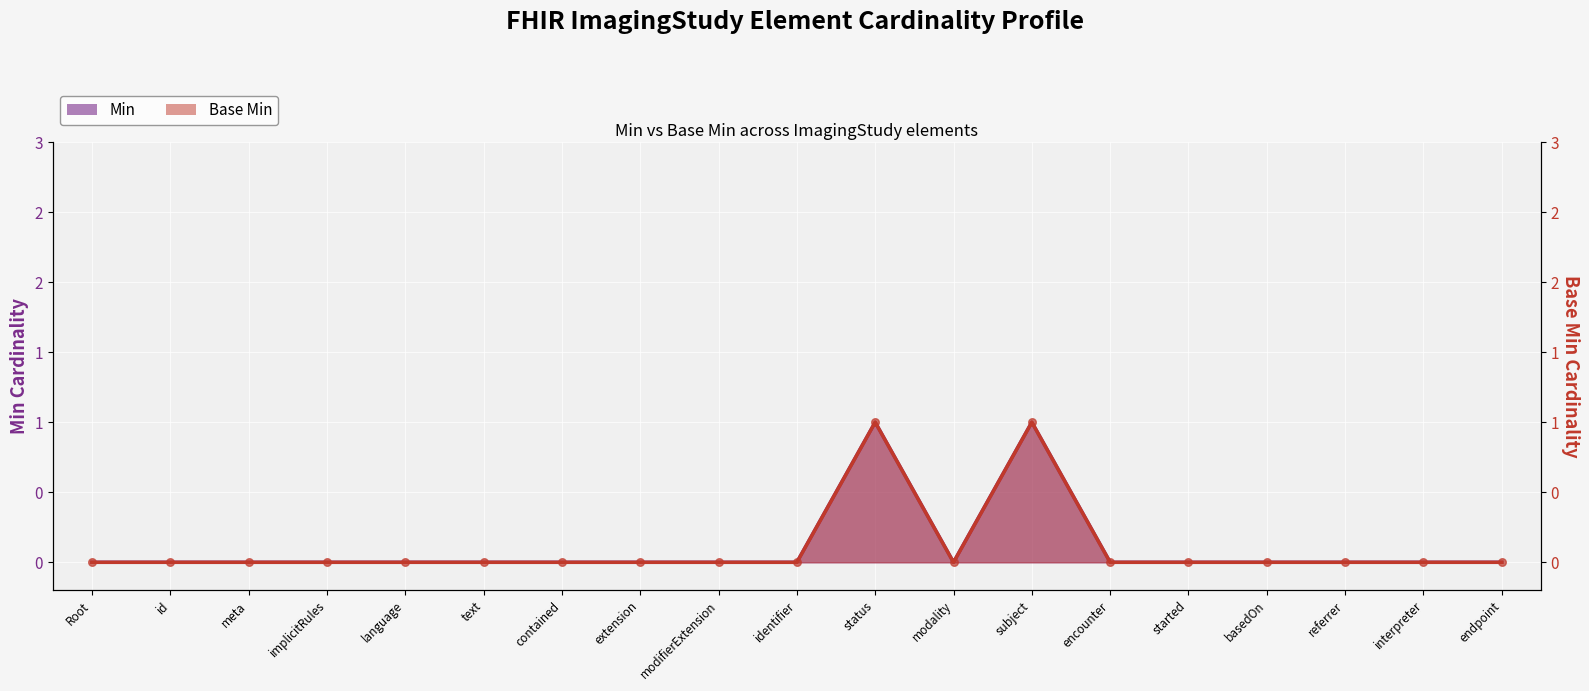

Which series contains the lowest Y value?

Min